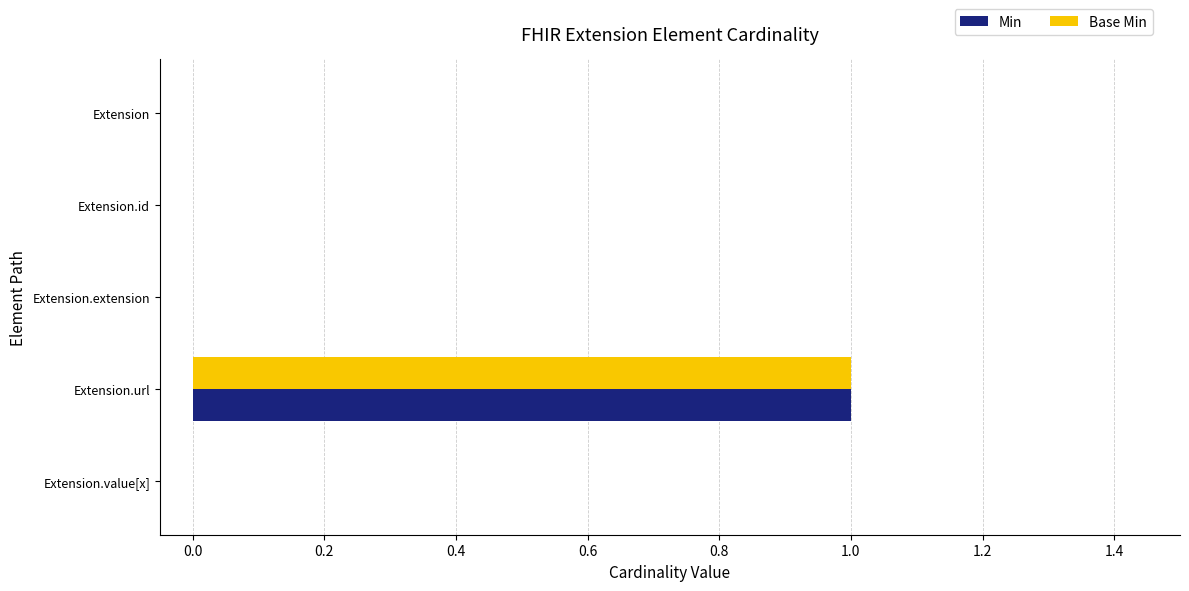

At which category is the sum across all series the highest?

Extension.url